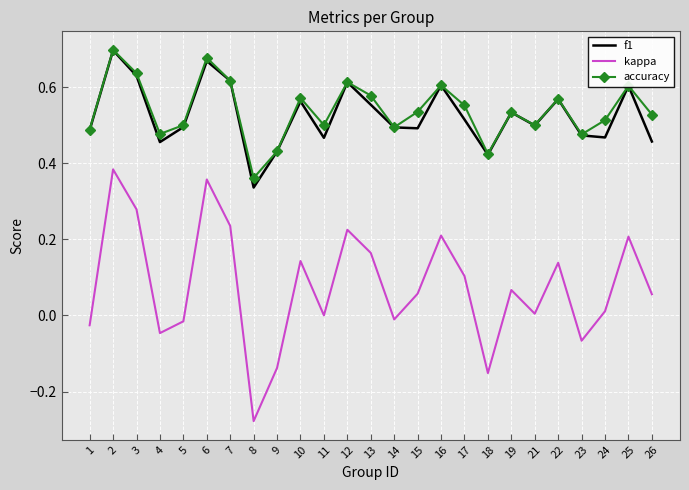

At which label does accuracy reach its peak?

2